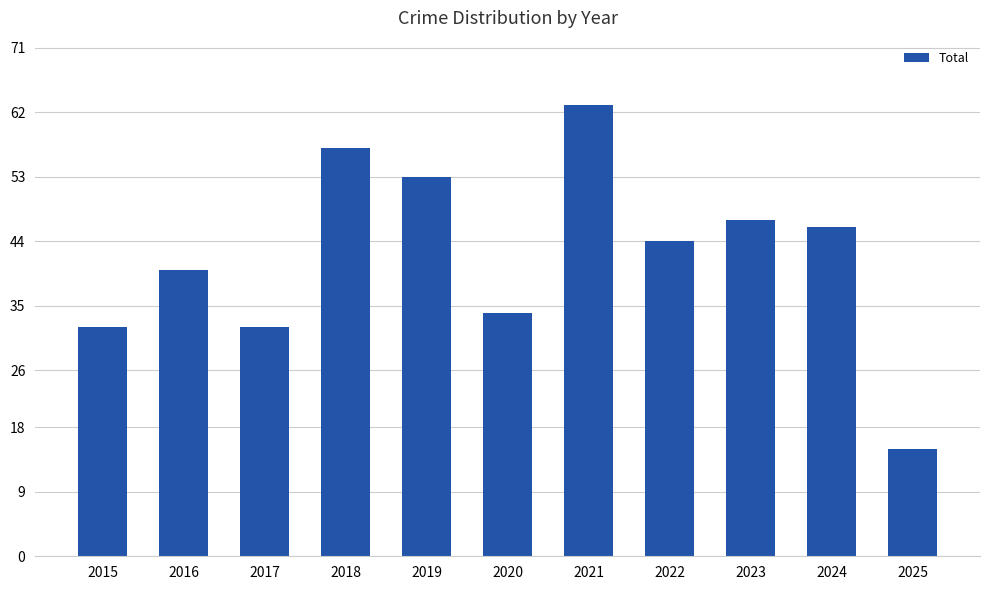

Reading left to right, transcribe all the data shown in this chart.

32	40	32	57	53	34	63	44	47	46	15